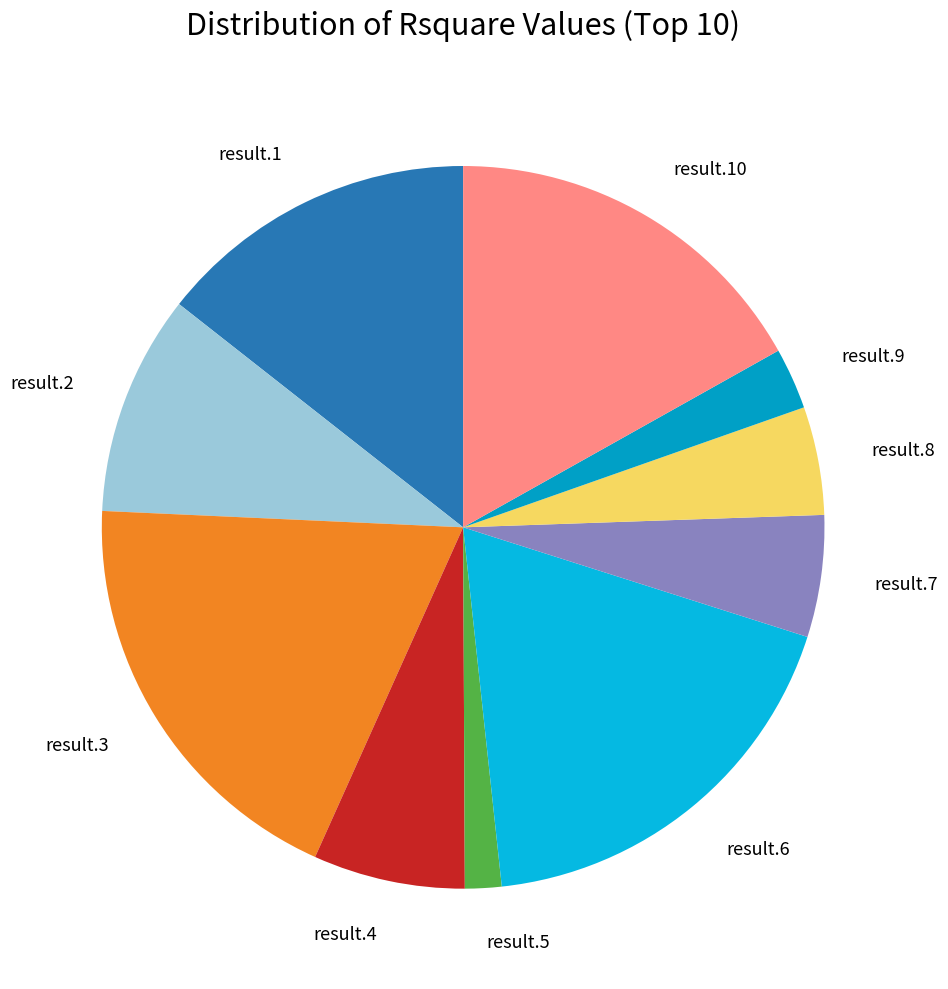

What is the smallest slice in the pie chart?

result.5